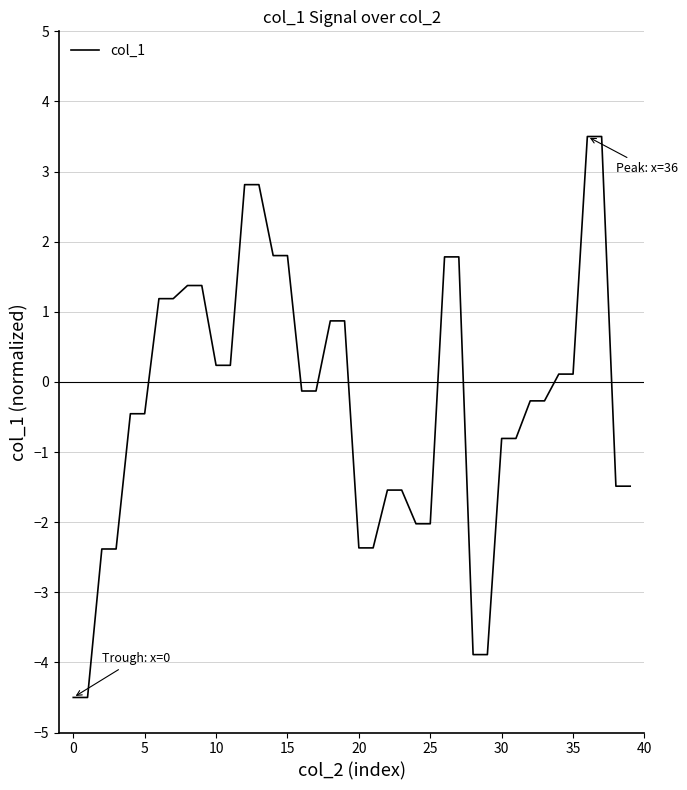

Is this an area chart (filled region under the line)?

No